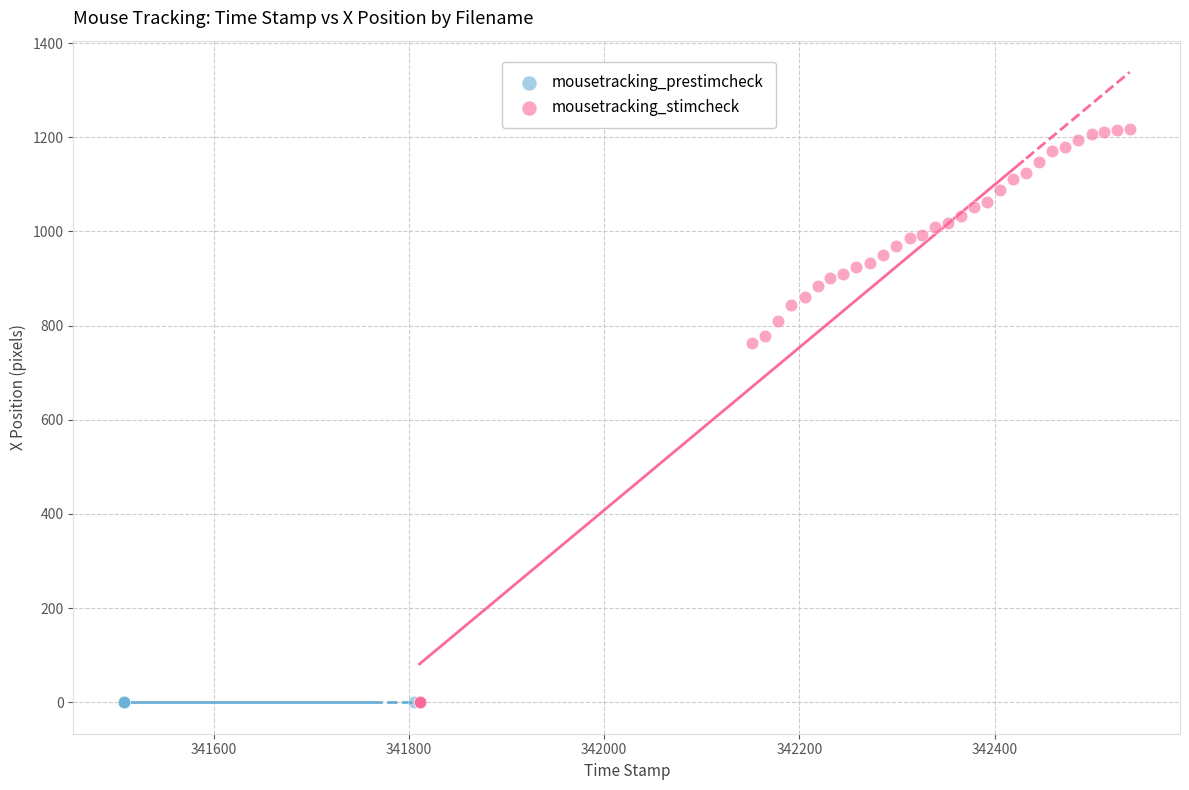

Which series reaches the maximum Y coordinate?

mousetracking_stimcheck